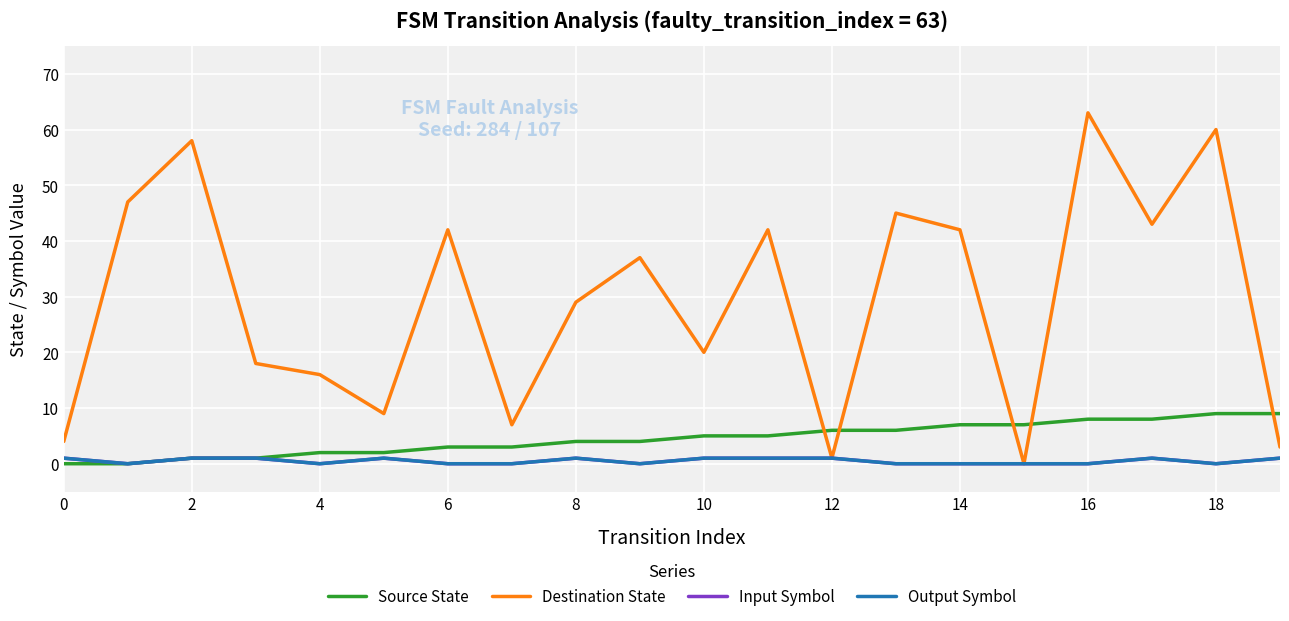

Rank the series by their maximum value, from lowest to highest.

Input Symbol, Output Symbol, Source State, Destination State